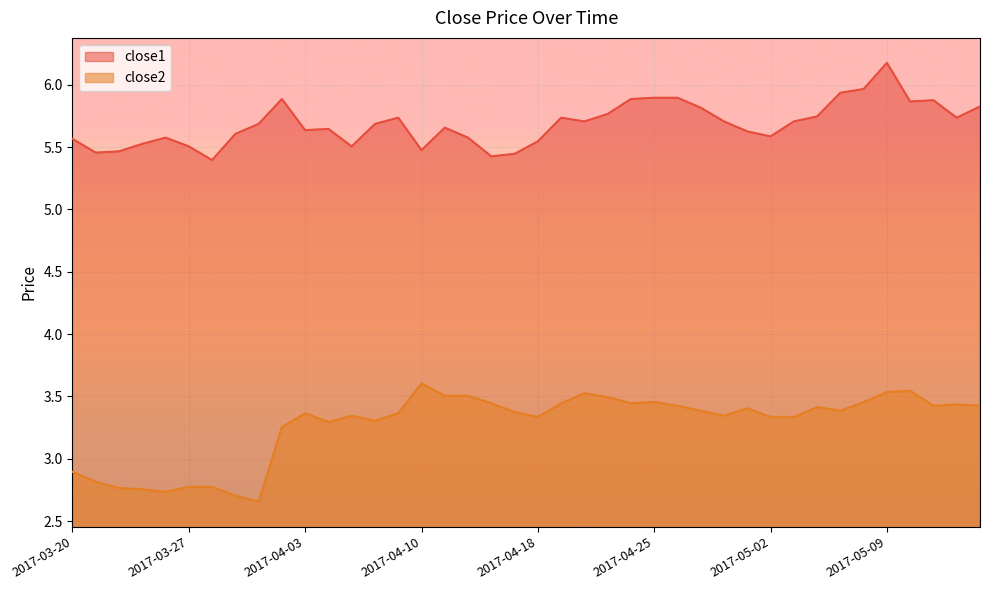

What is the label of the 25th point from the right?

2017-04-10